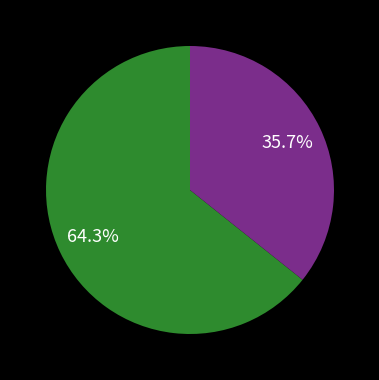

Does any single category account for the majority?

Yes